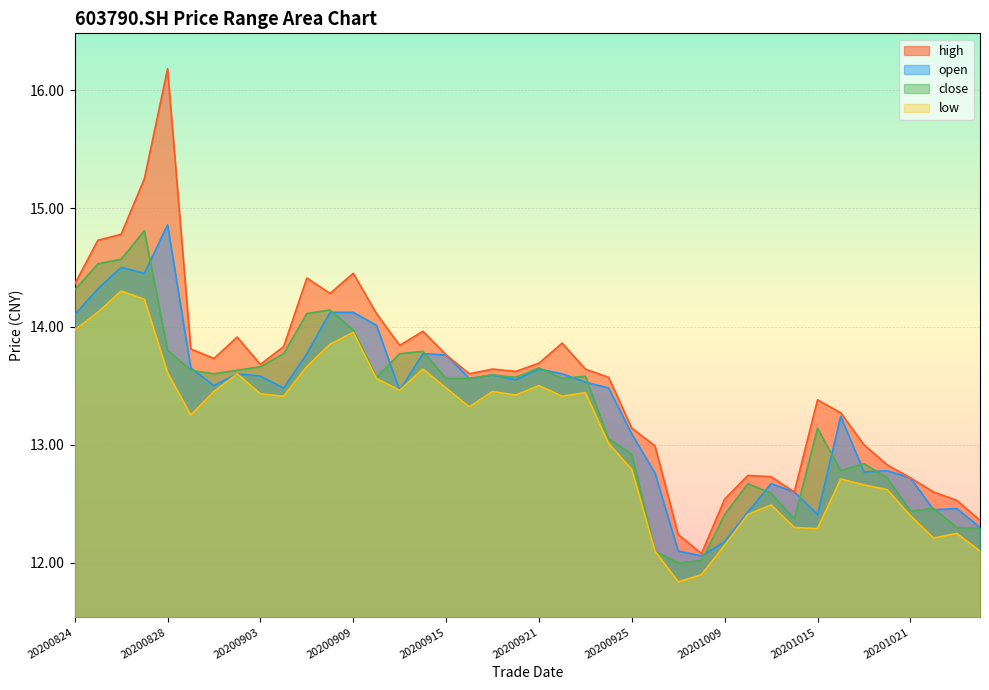

Which series has the largest total across all categories?

high